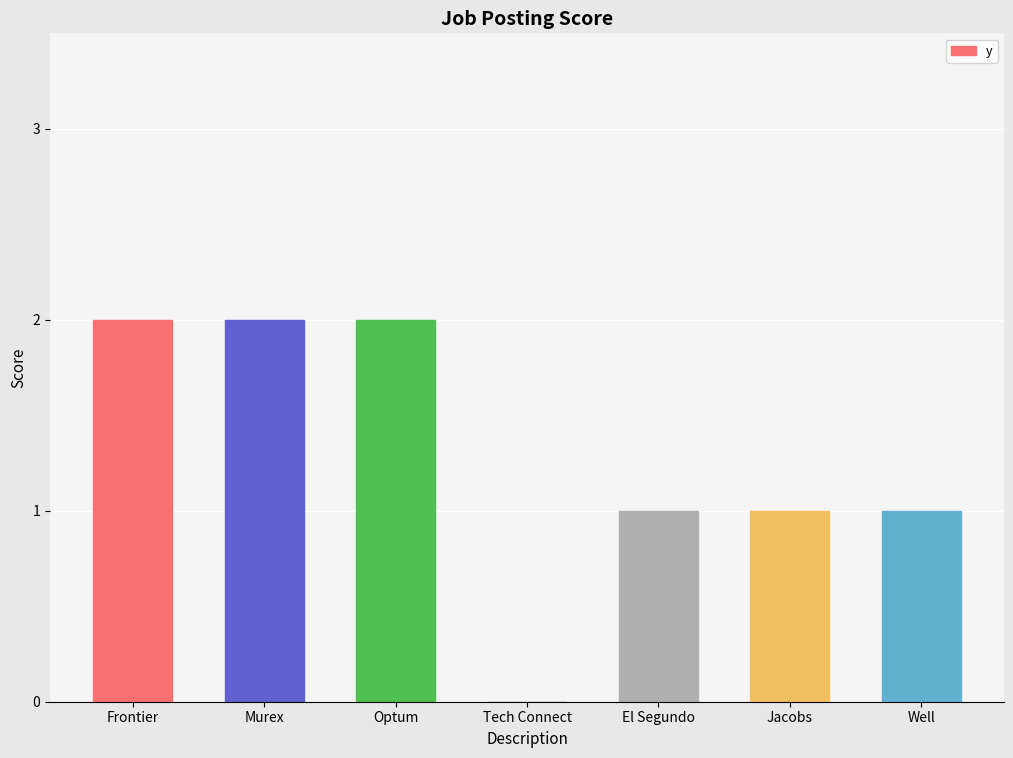

At which label does the data first exceed 1?

Frontier